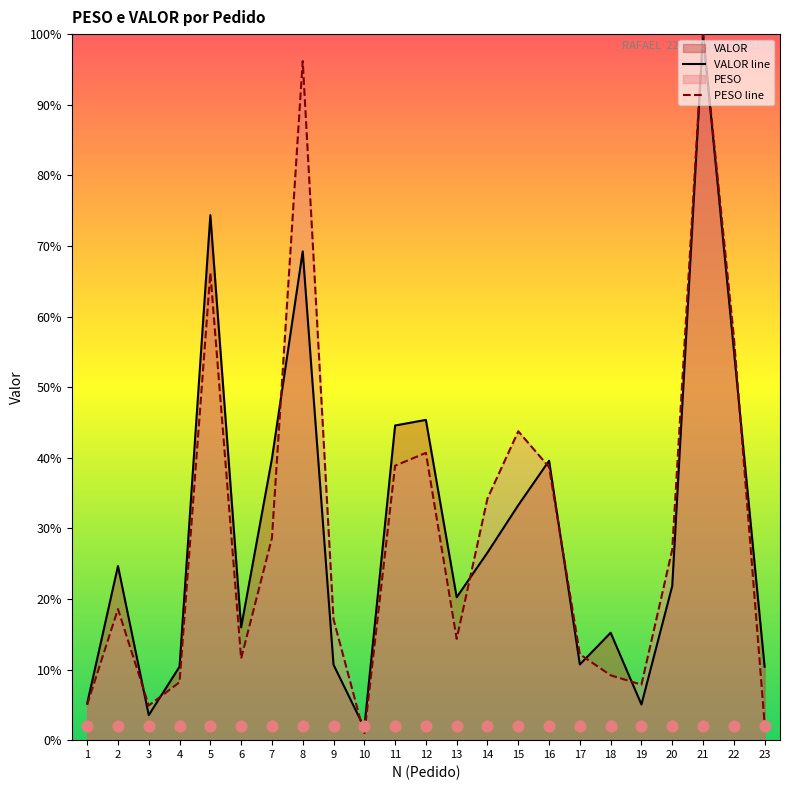

Which series has the largest total across all categories?

VALOR line